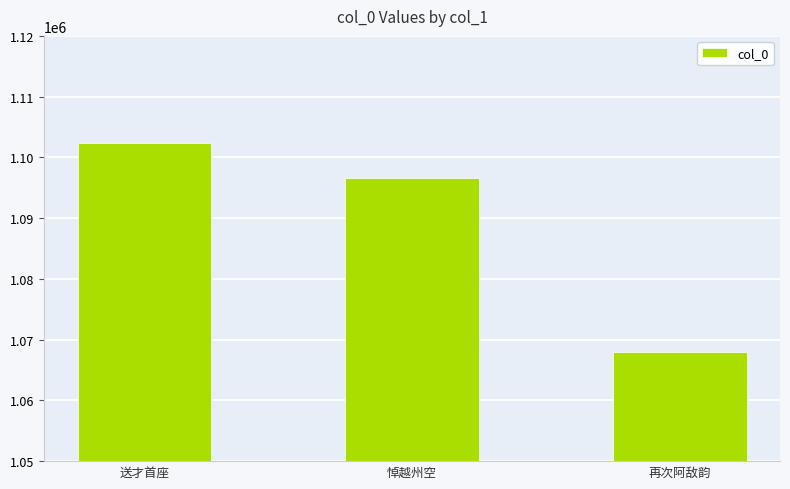

True or false: the data shows 1102360 at 送才首座.

True